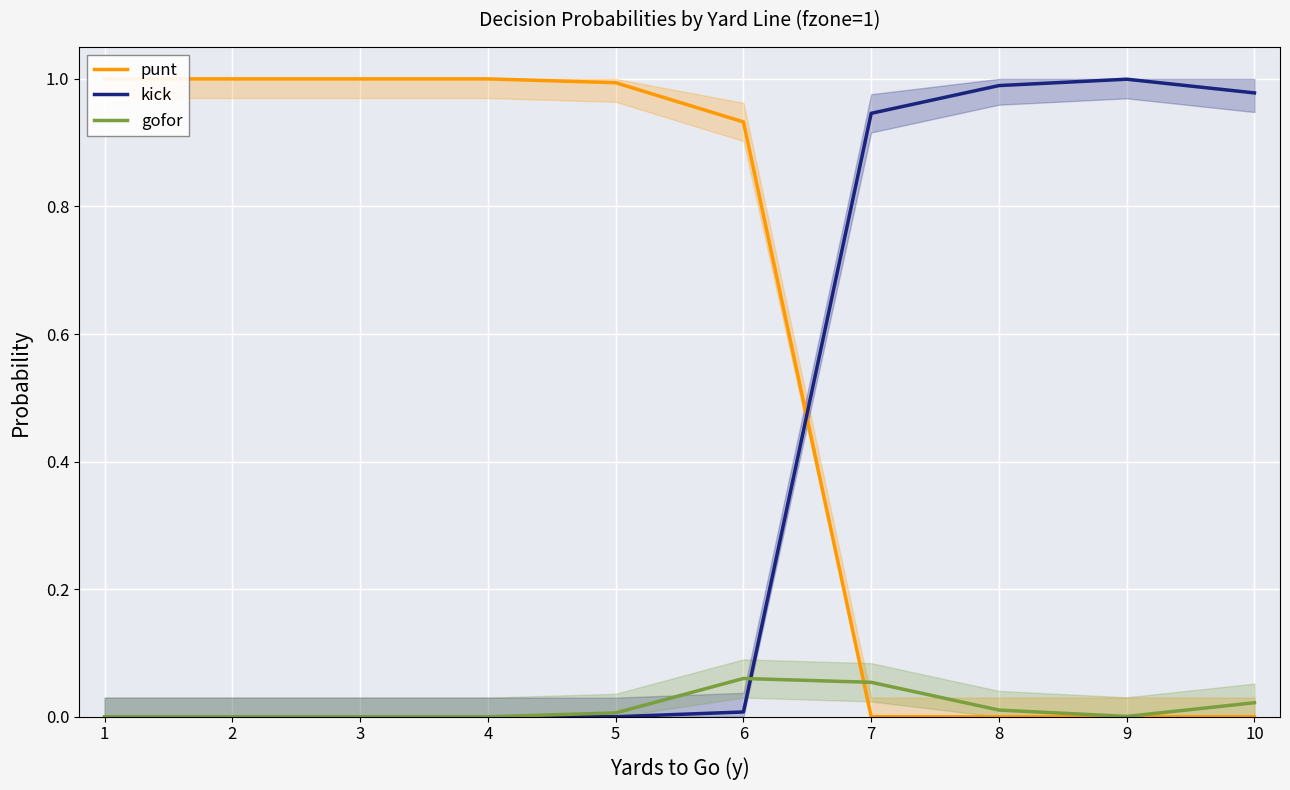

How many intersections are there between punt and kick?

1